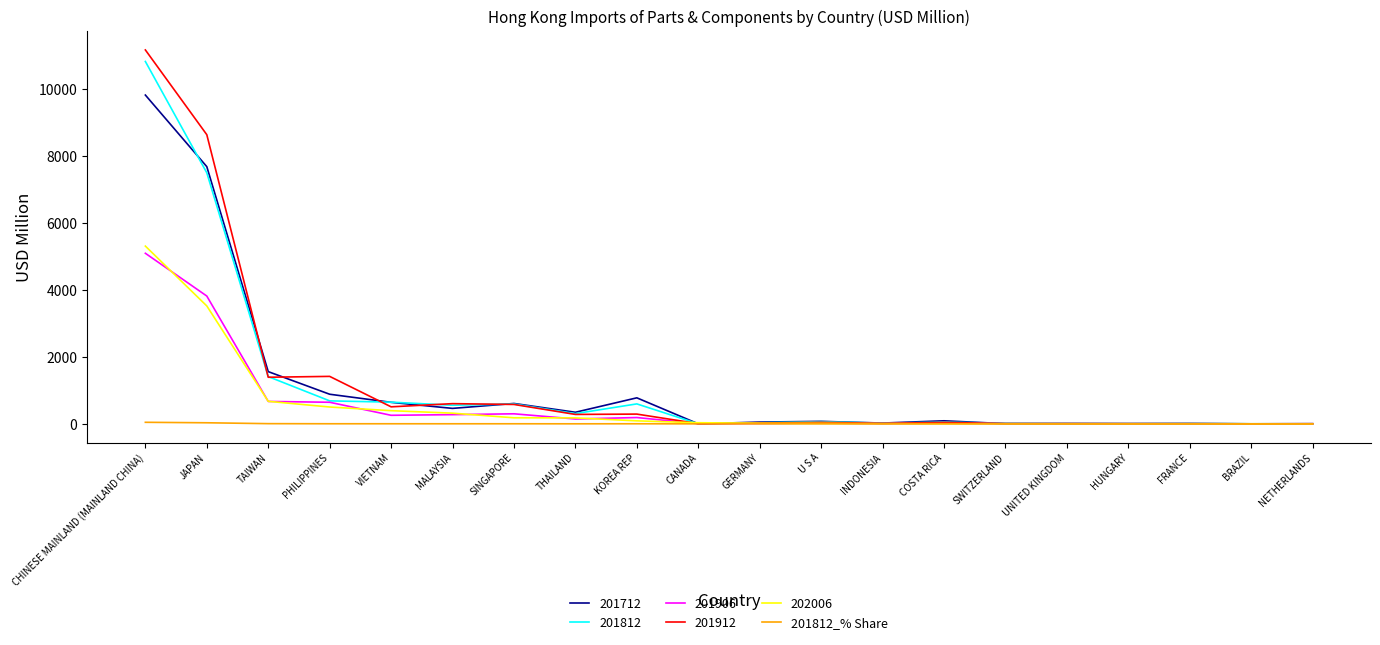

The value of 201912 at JAPAN is 8629.6. True or false?

True